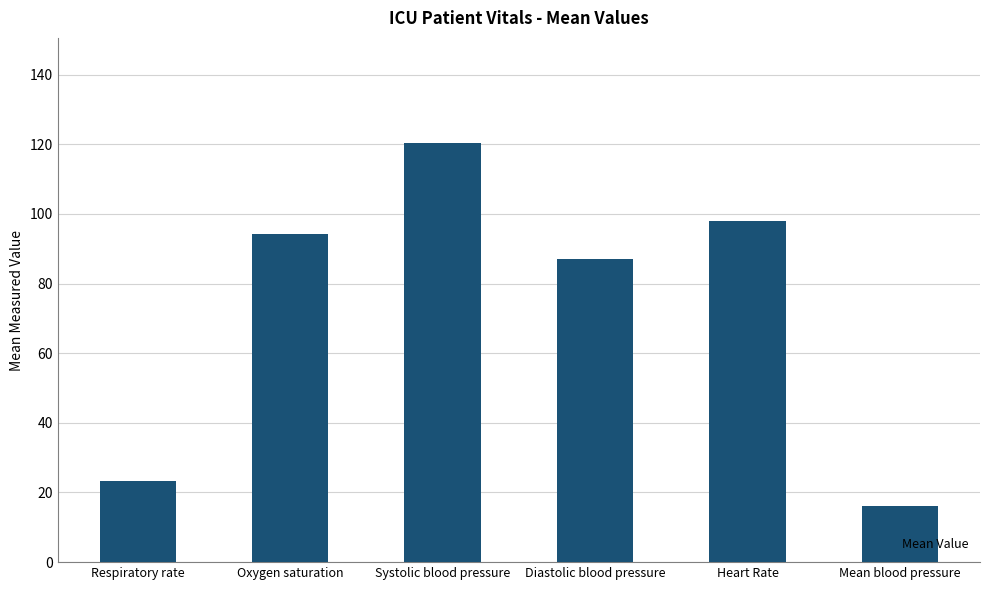

Does the chart contain any negative values?

No